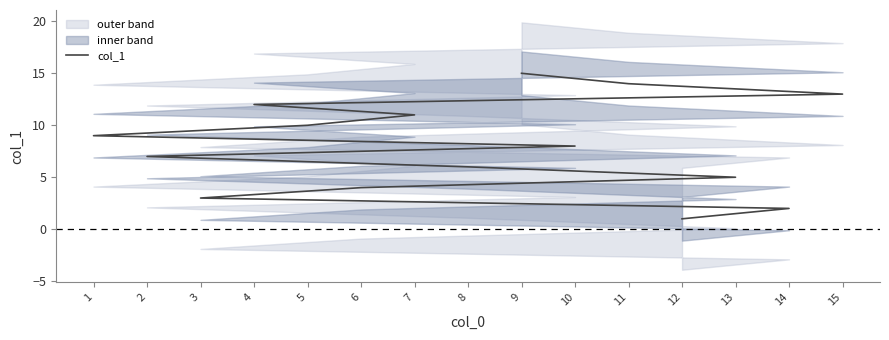

List the labels in order of value, largest first.

9, 11, 15, 4, 7, 5, 1, 10, 2, 8, 13, 6, 3, 14, 12